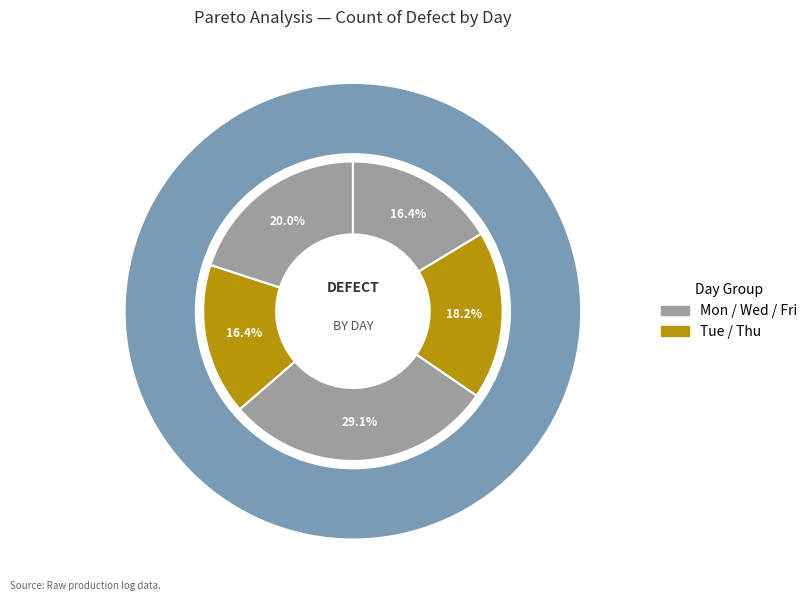

Does Monday account for over 50% of the chart?

No